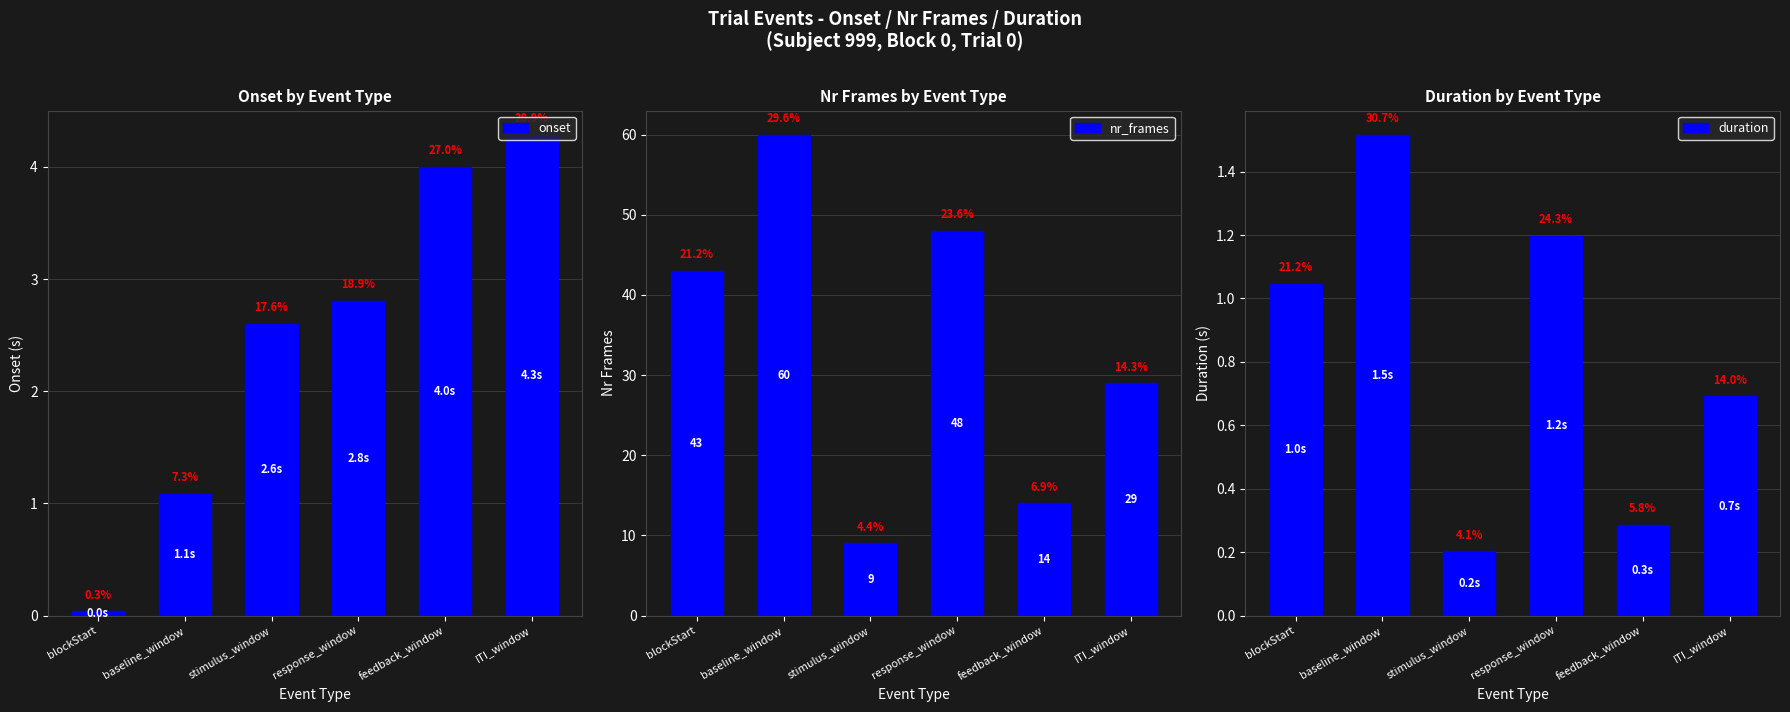

Where does the nr_frames series first go above 43?

baseline_window